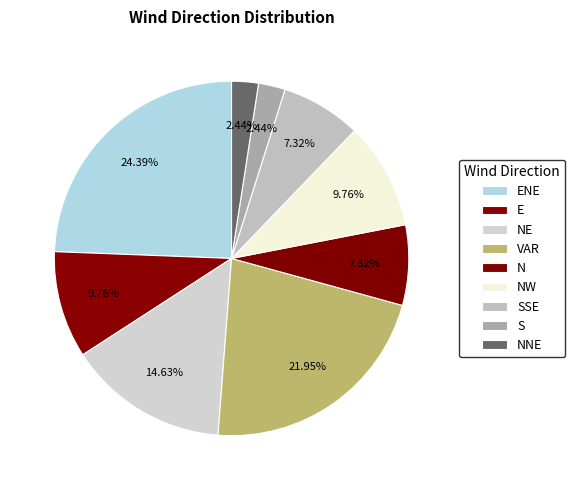

What is the ratio of the value at SSE to the value at NW?

0.8